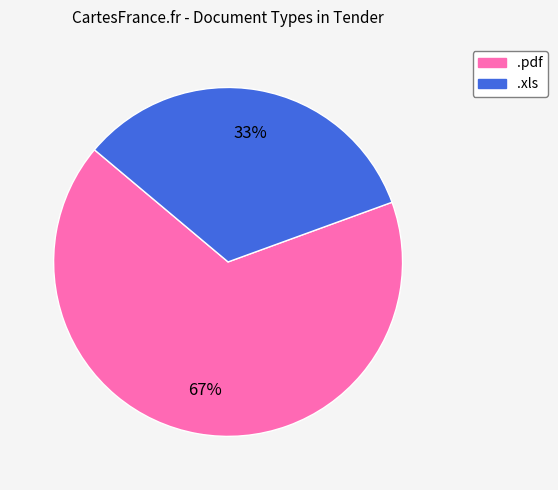

Which slice represents more than half of the pie?

.pdf